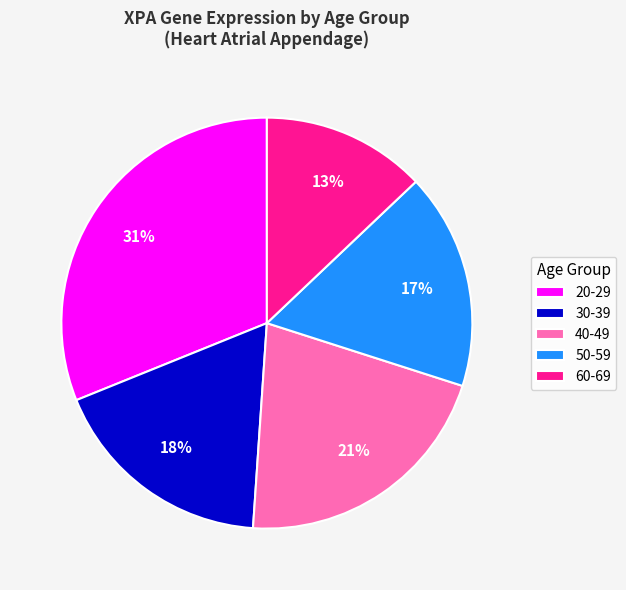

Which slice is the smallest?

60-69